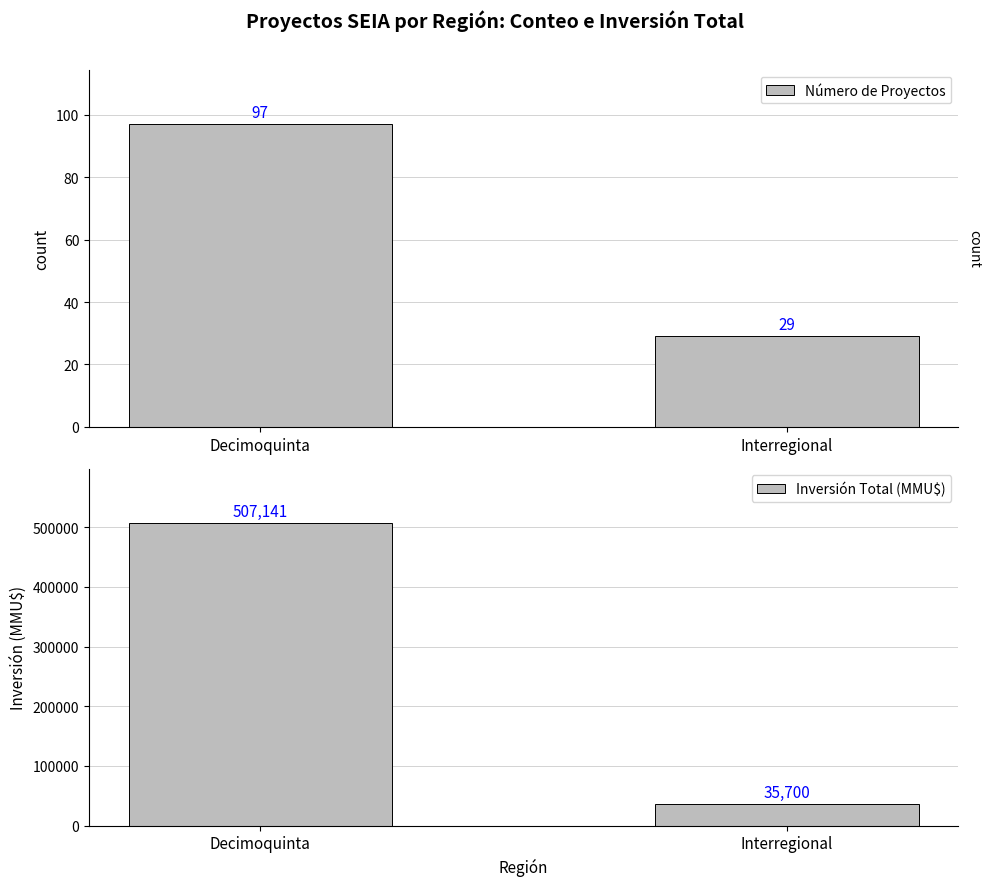

At Decimoquinta, list the series in order from smallest to largest.

Número de Proyectos, Inversión Total (MMU$)